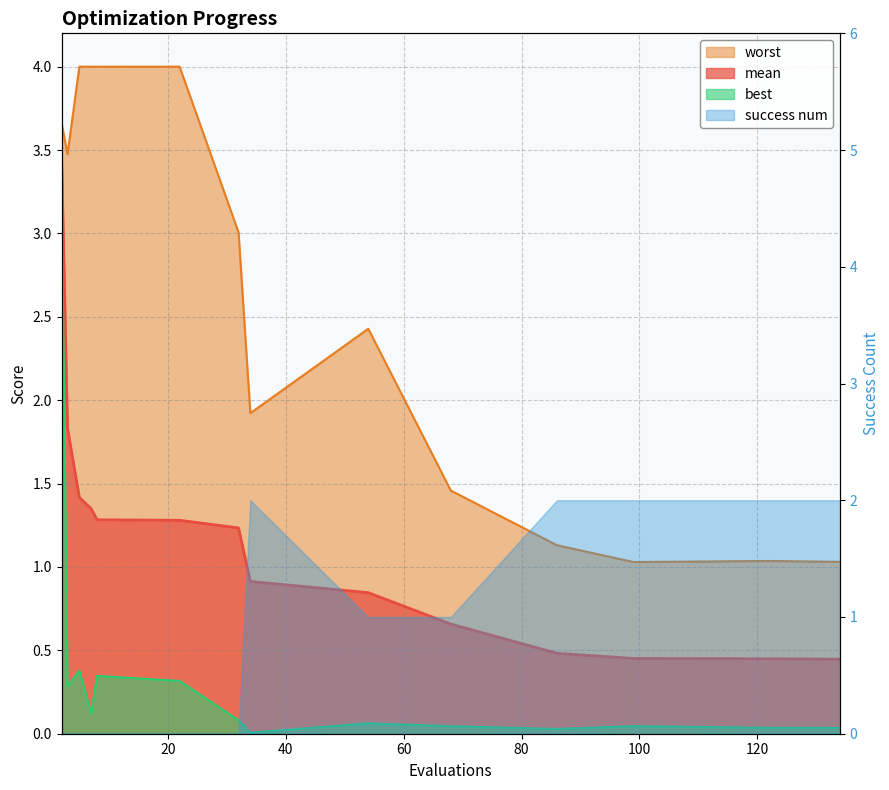

What is the spread (max minus min) of values at 34?

1.9